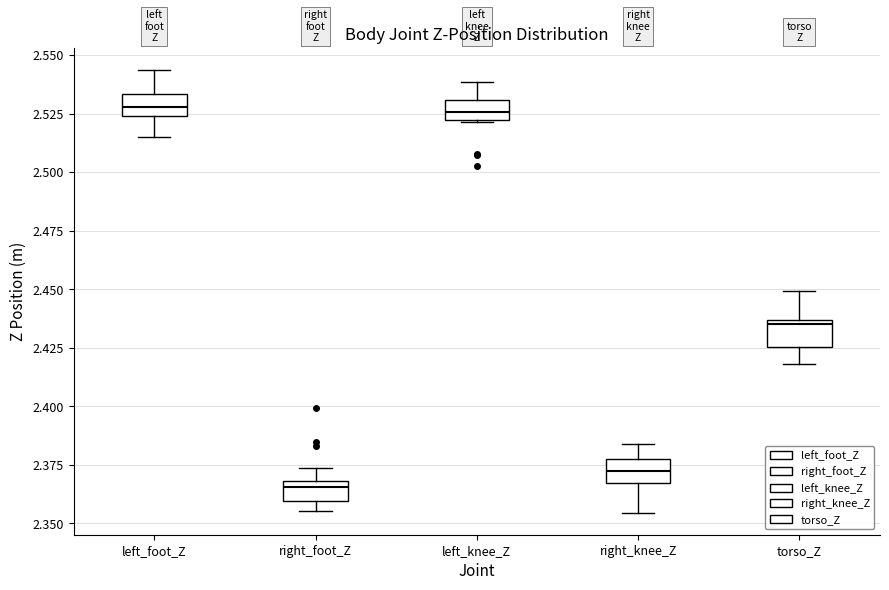

Where does the lower whisker of the box for torso_Z end on the y-axis? The values are not printed on the chart, so give them approximately, as read against the axis.

2.420